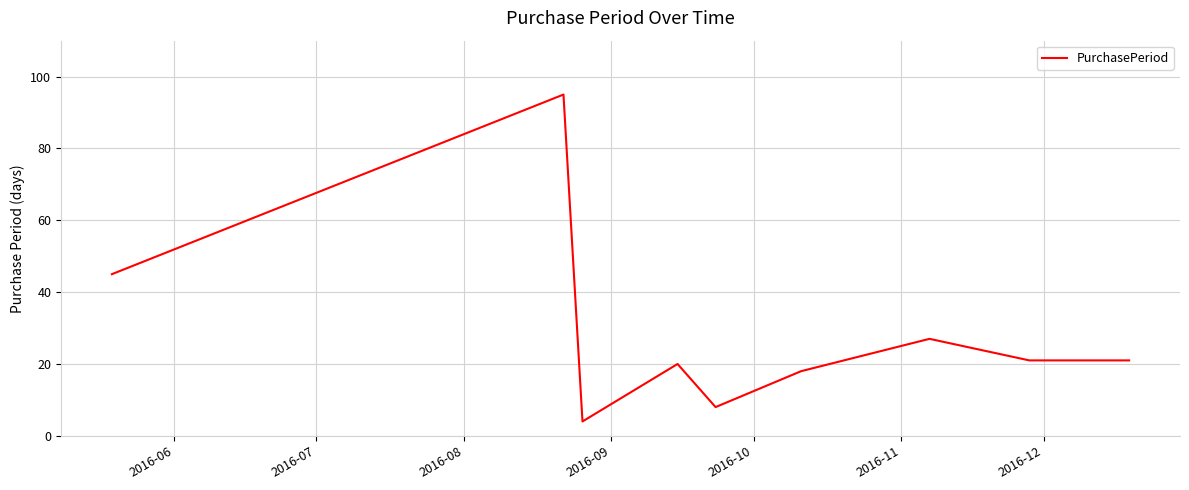

What is the maximum value shown in the chart?

95